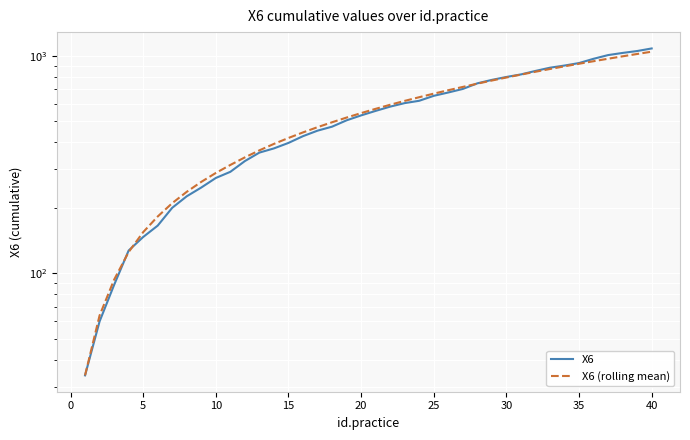

What is the smallest value displayed?

33.8